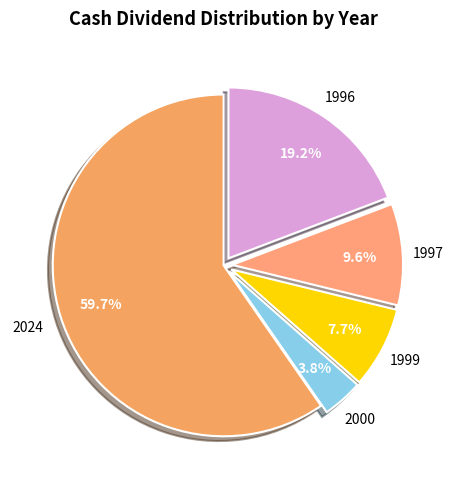

Combined, what portion of the pie is 2024 and 1996?

78.9%